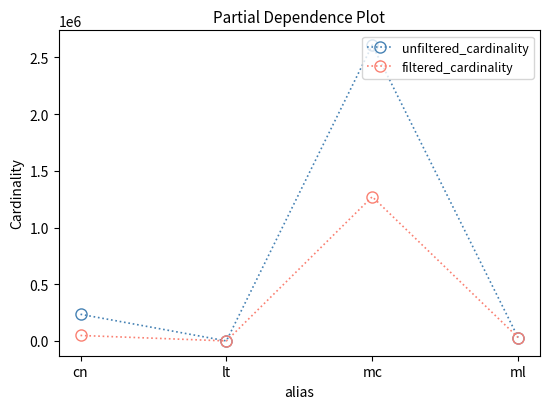

Reading right to left, what are all the values shown in this chart?

unfiltered_cardinality: ml=29997	mc=2609129	lt=18	cn=234997
filtered_cardinality: ml=29997	mc=1271989	lt=2	cn=48302